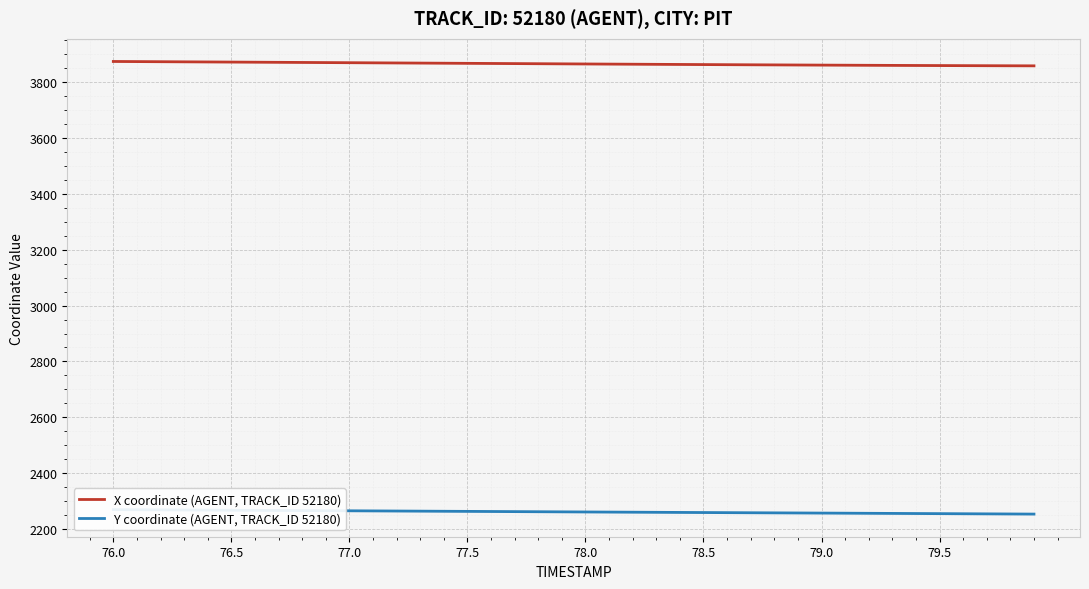

The value of X coordinate (AGENT, TRACK_ID 52180) at 77.0 is 2149.0. True or false?

False